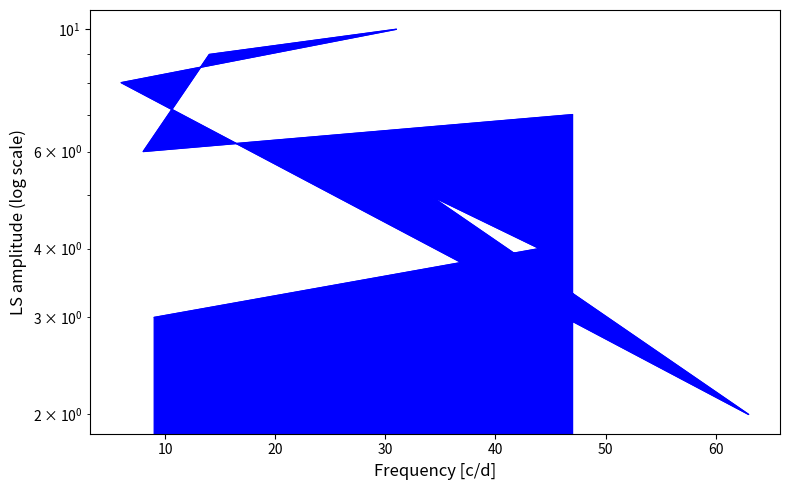

Where is the data nearest to the value 6?

8